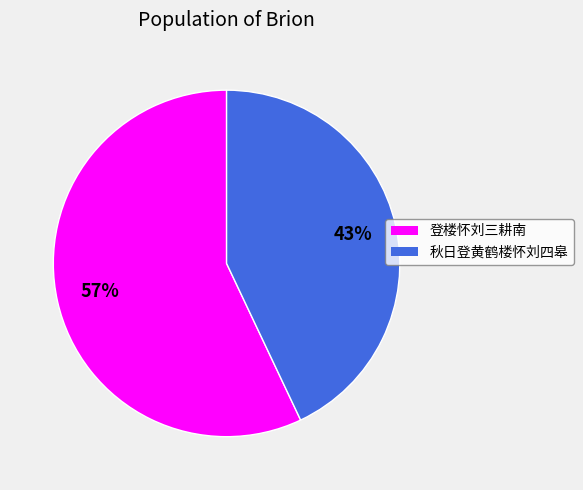

What is the smallest slice in the pie chart?

秋日登黄鹤楼怀刘四皋